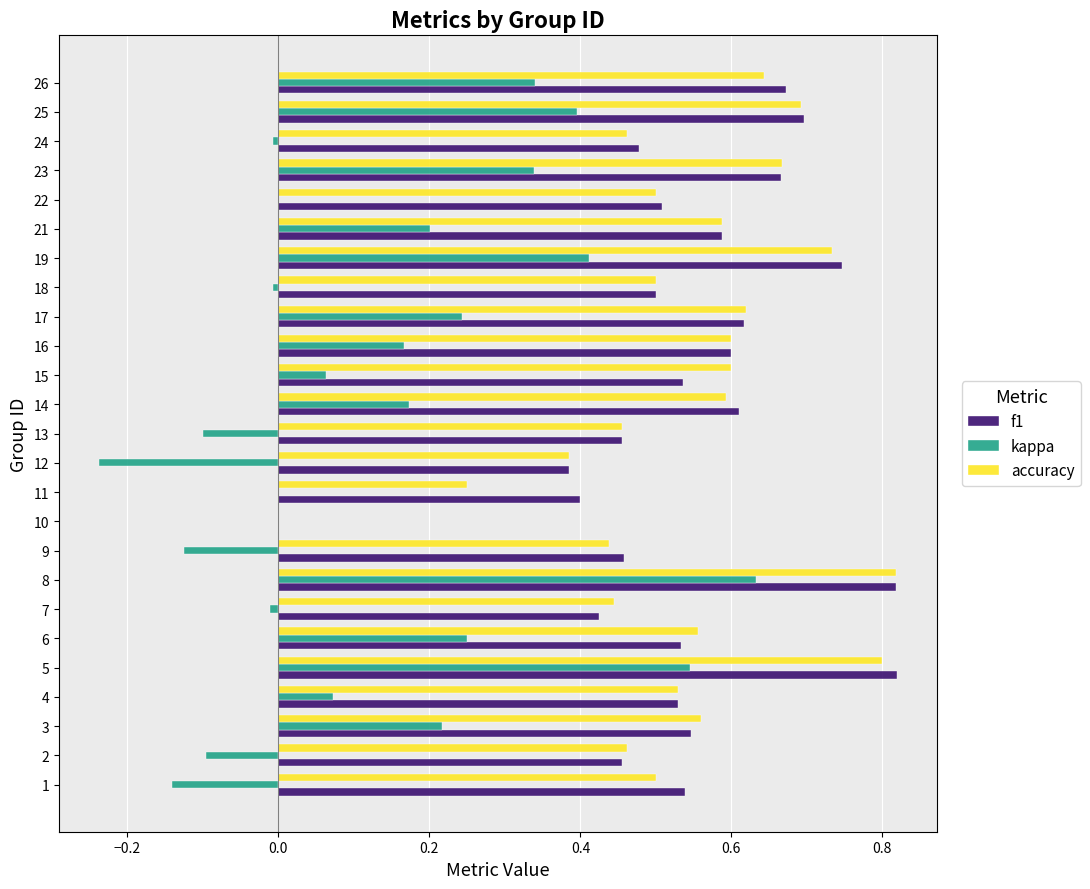

What are all the series names shown in the legend?

f1, kappa, accuracy